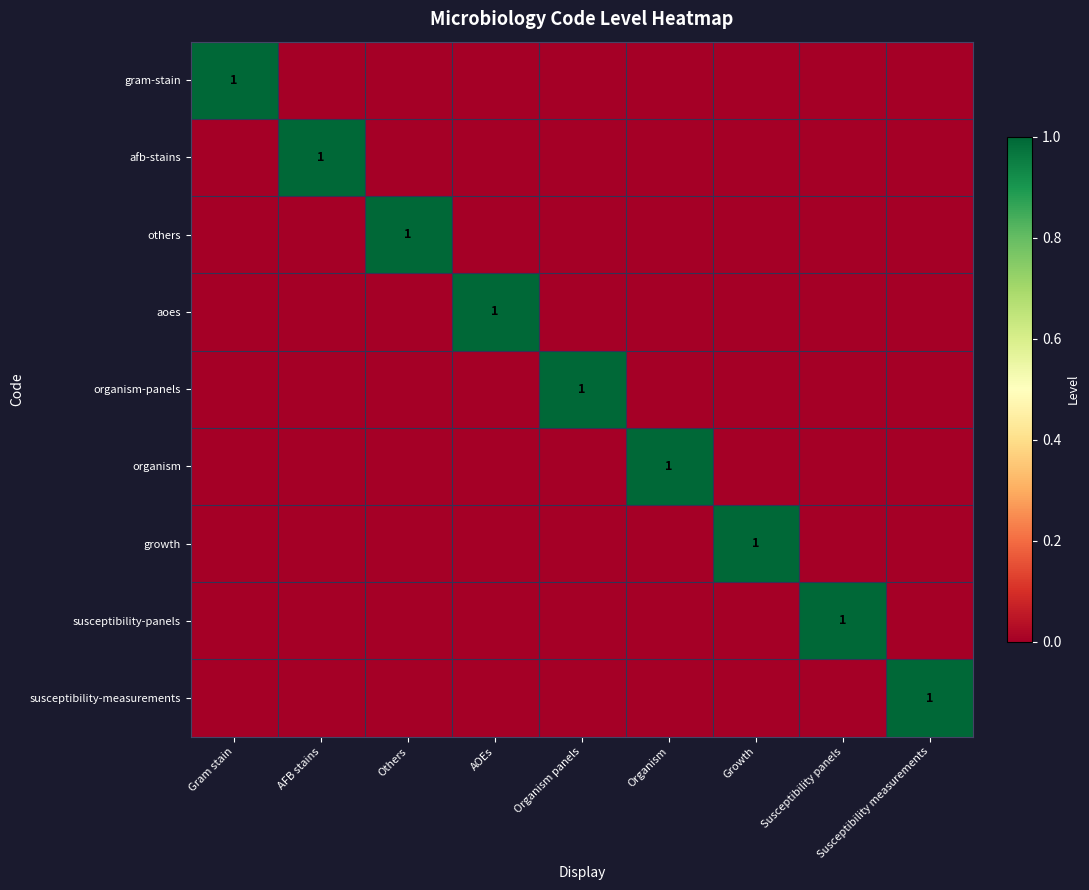

How many categories are shown in the chart?

9